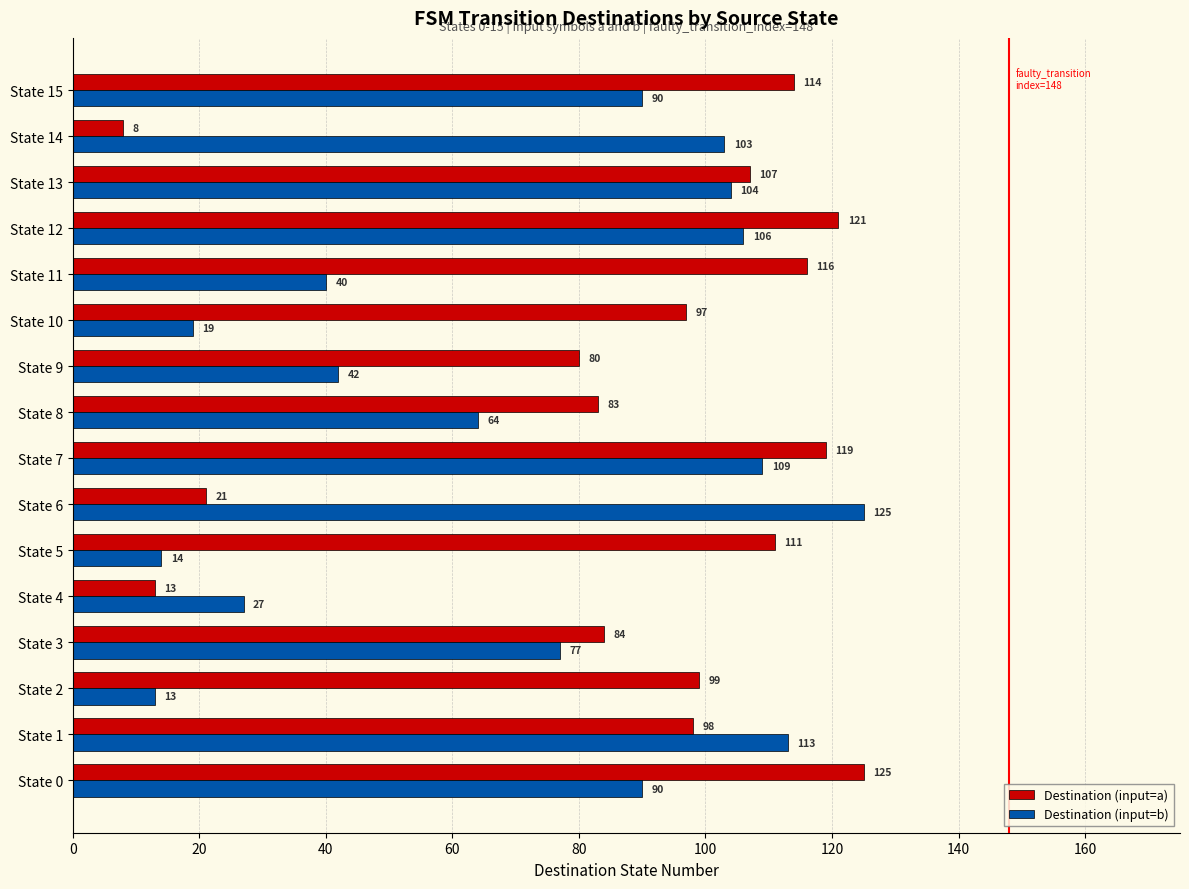

Which series has the largest range (max minus min)?

Destination (input=a)